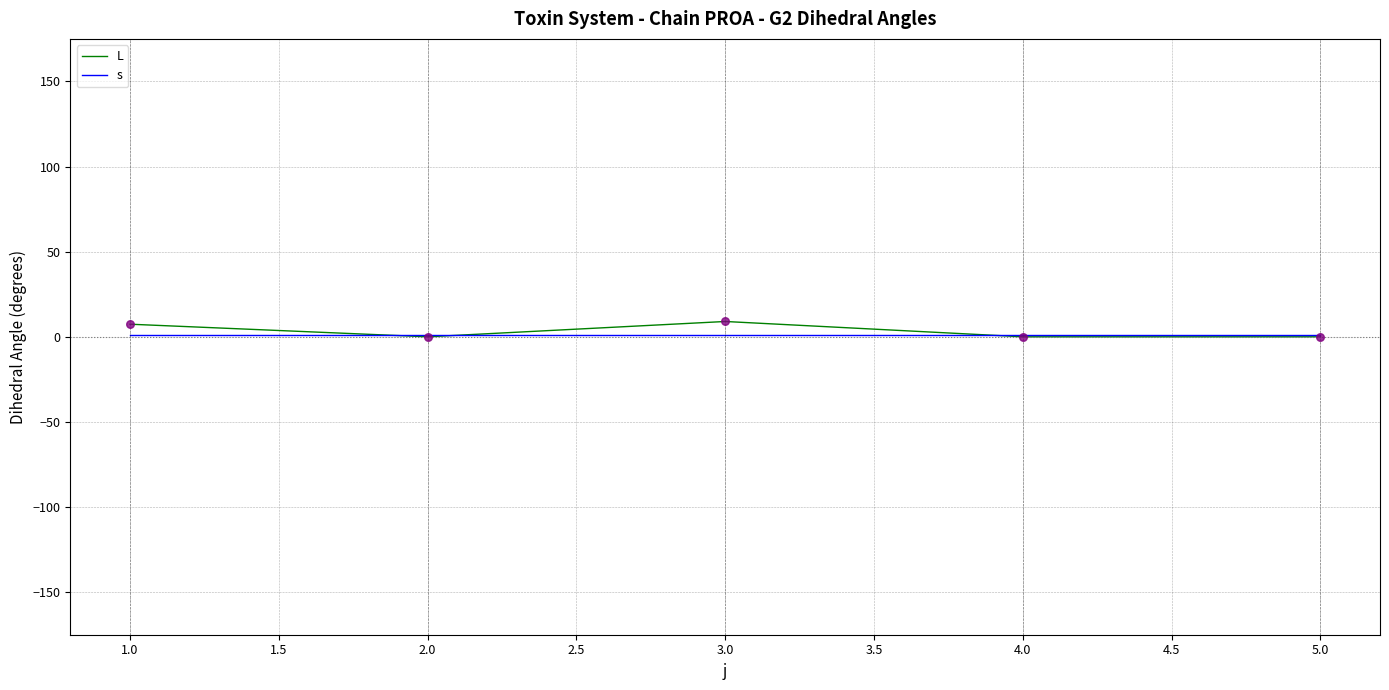

Which series has the largest range (max minus min)?

L